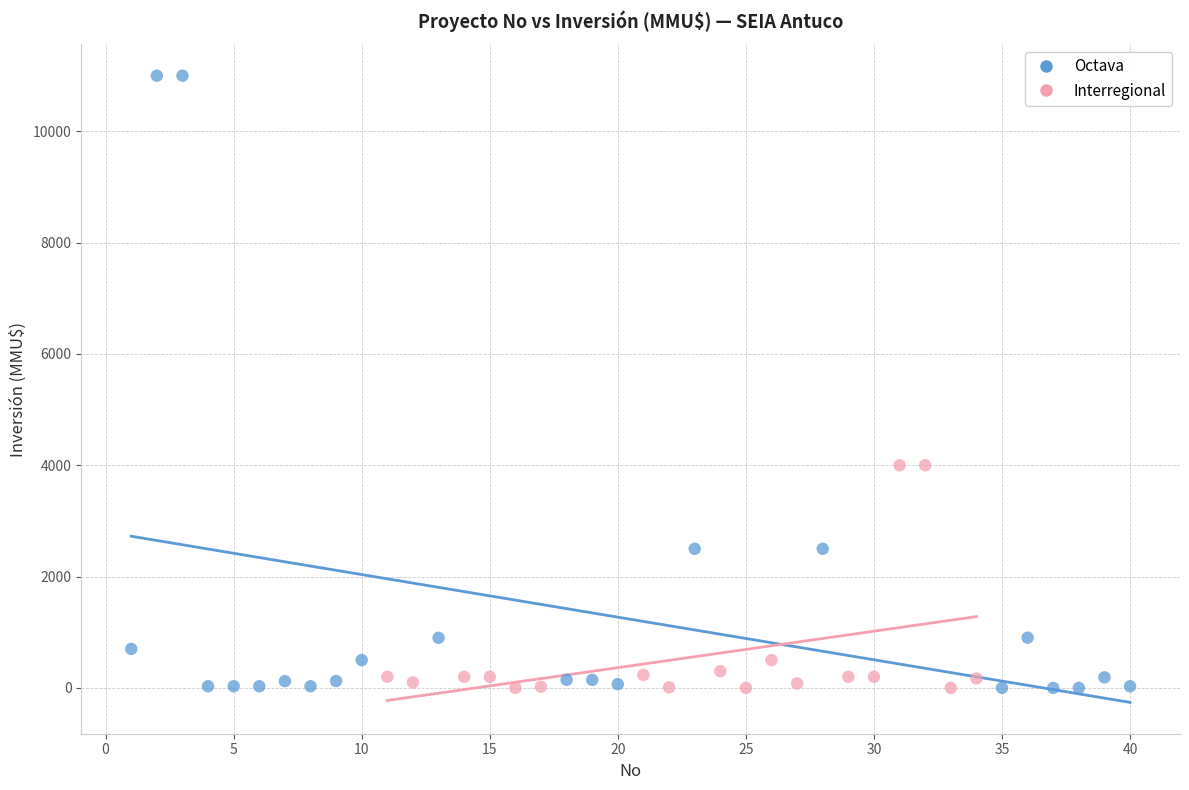

Which series has the largest Y range (max minus min)?

Octava